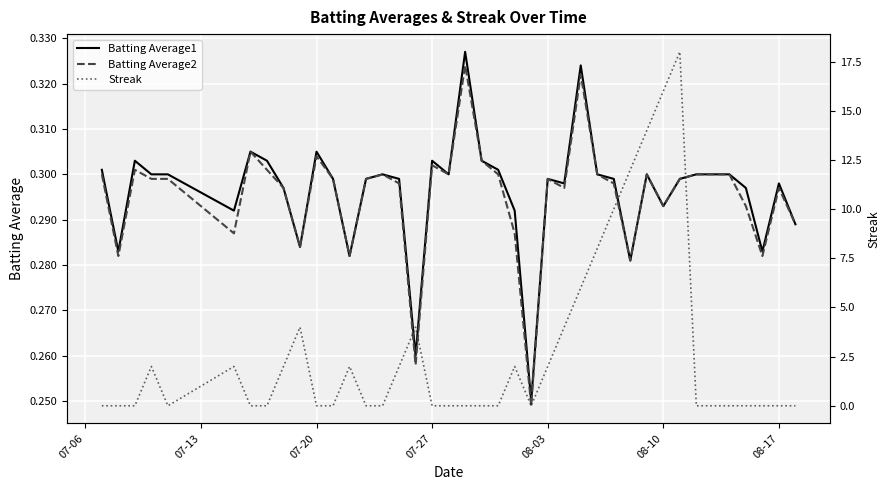

After their last crossing, which series has the higher values: Batting Average1 or Streak?

Batting Average1